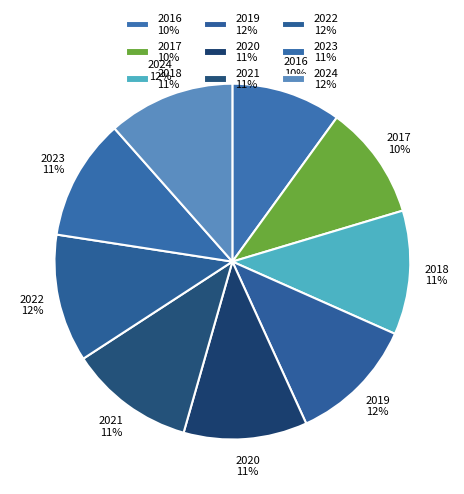

To the nearest percent, what is the difference between the largest and smallest slice percentages?

2%